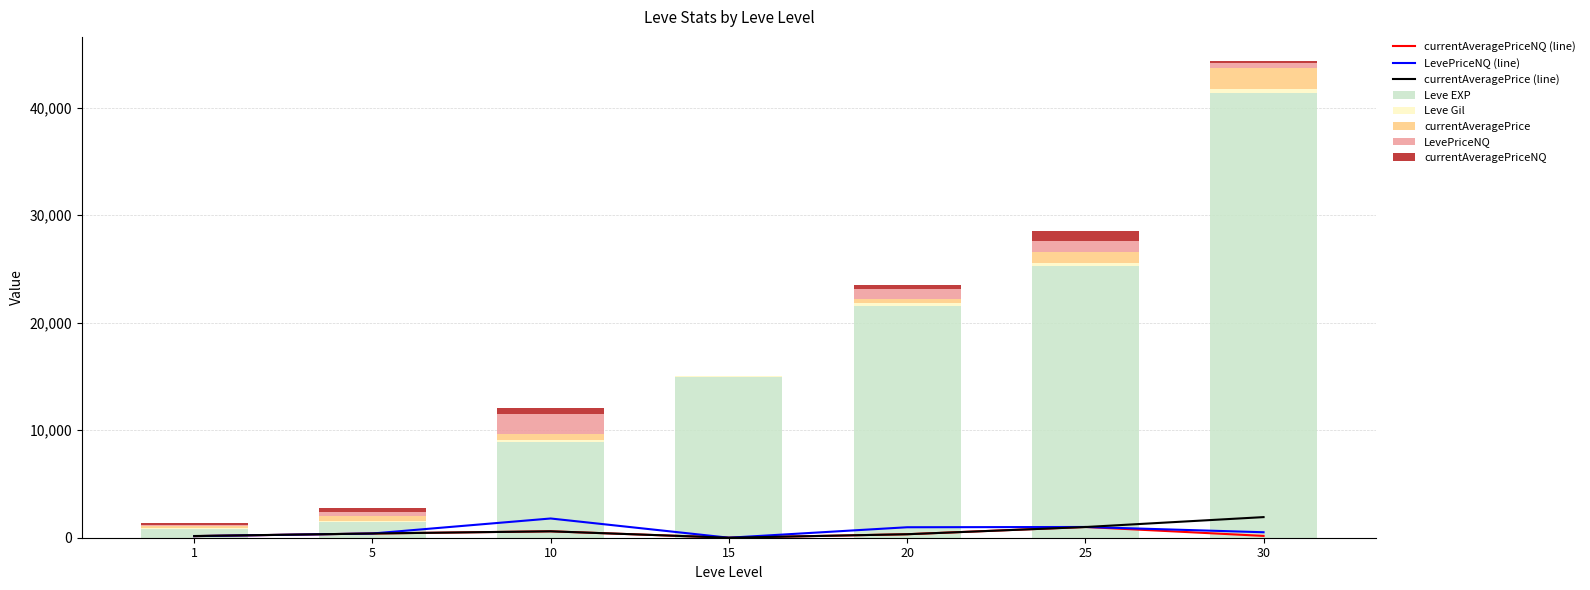

Rank the categories by currentAveragePriceNQ value from highest to lowest.

25, 10, 5, 20, 30, 1, 15